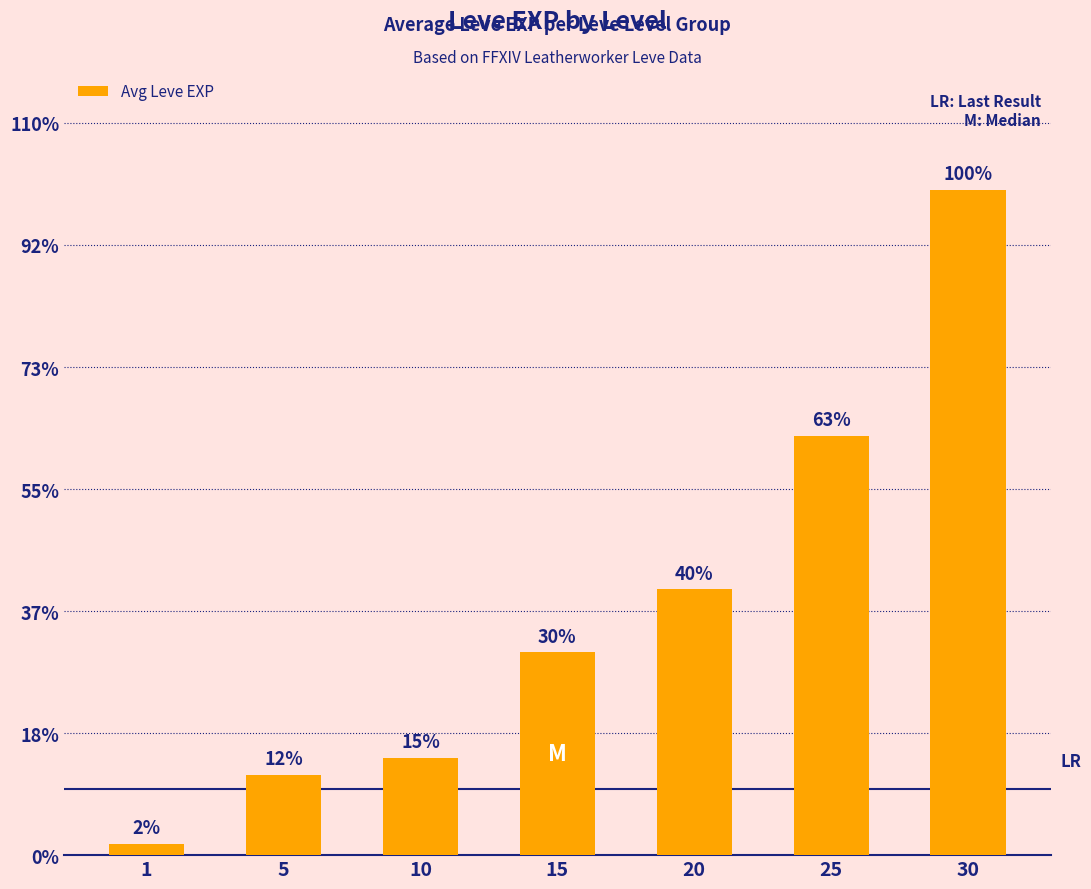

List the labels in order of value, largest first.

30, 25, 20, 15, 10, 5, 1